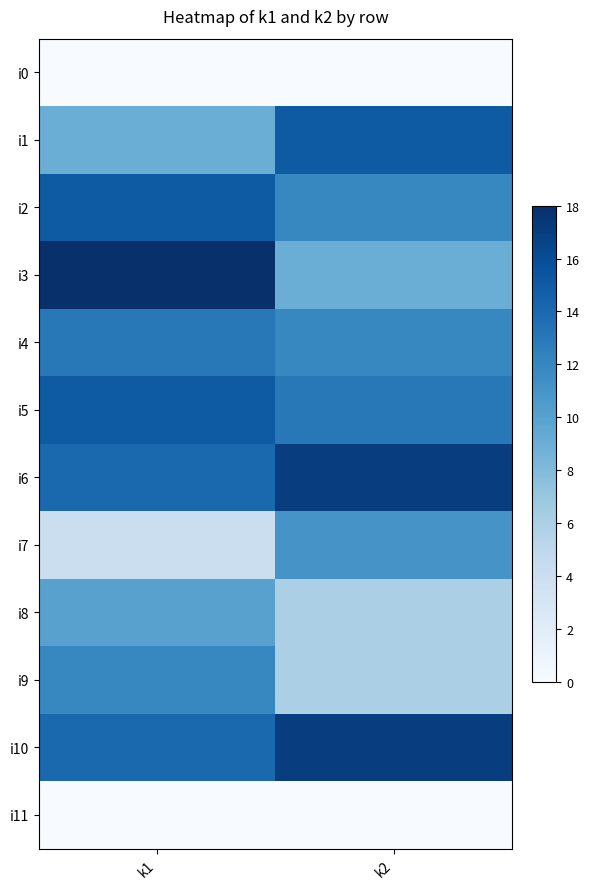

Reading left to right, extract all data points from this chart.

i0: k1=0	k2=0
i1: k1=9	k2=15
i2: k1=15	k2=12
i3: k1=18	k2=9
i4: k1=13	k2=12
i5: k1=15	k2=13
i6: k1=14	k2=17
i7: k1=4	k2=11
i8: k1=10	k2=6
i9: k1=12	k2=6
i10: k1=14	k2=17
i11: k1=0	k2=0